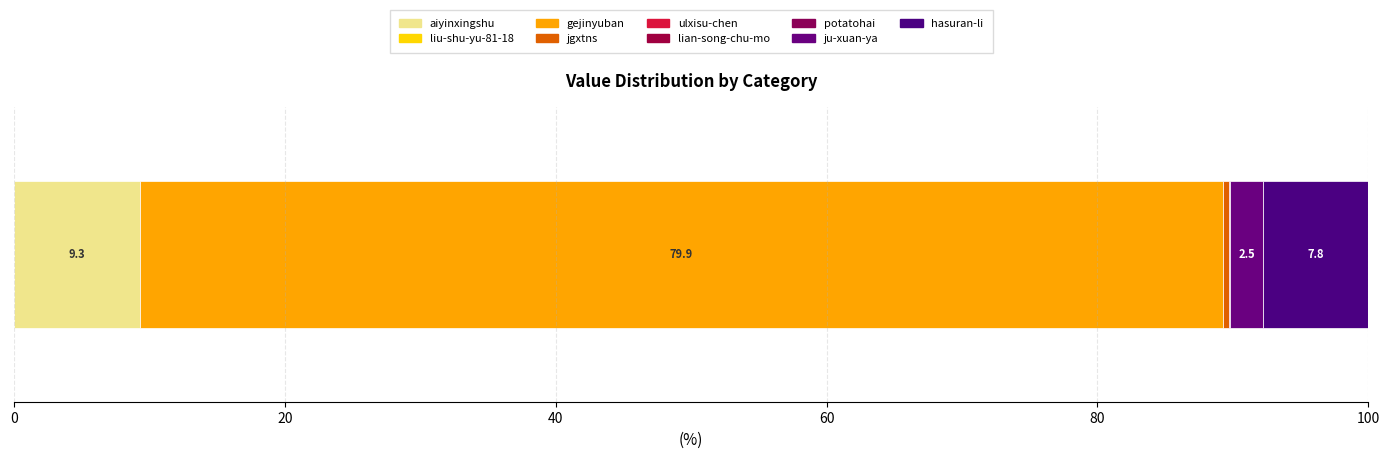

Count the number of data series in this chart.

9